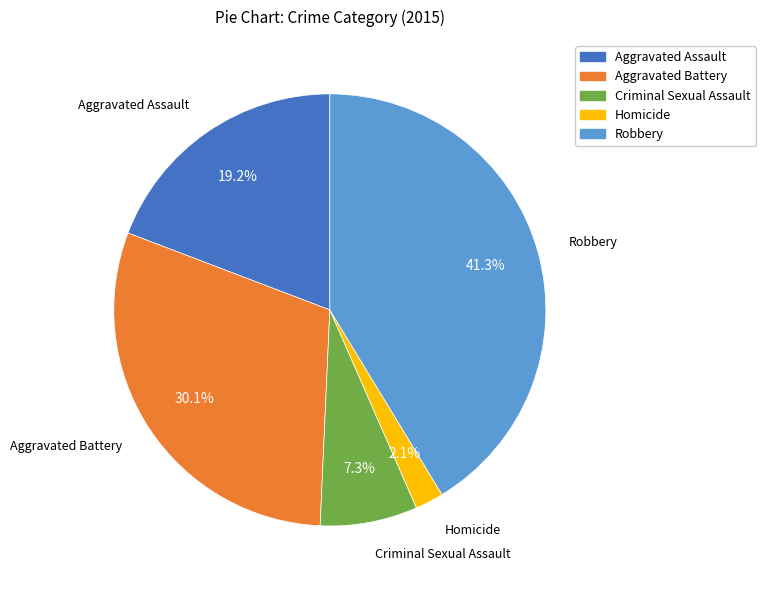

Does any single category account for the majority?

No